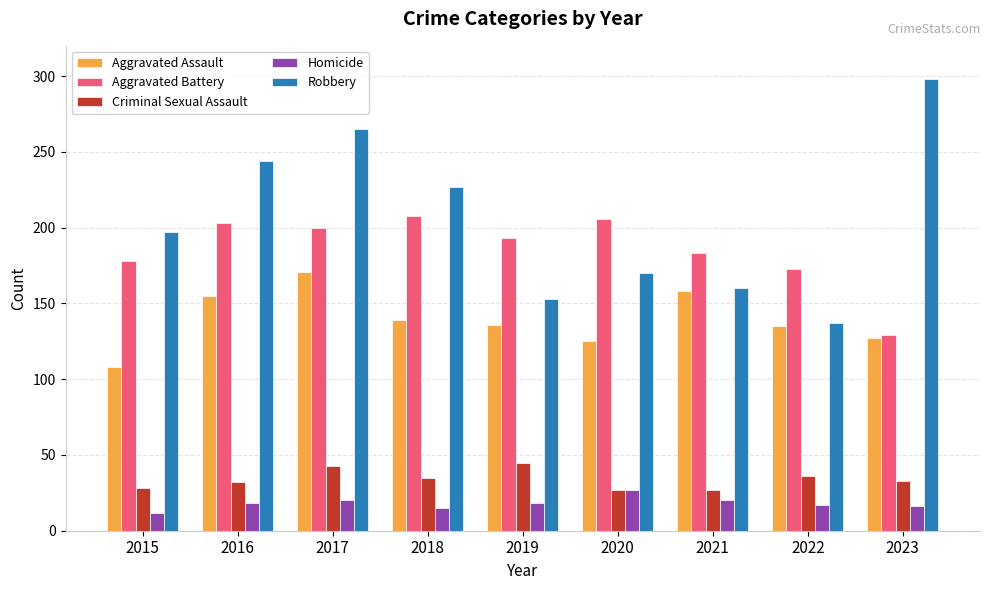

True or false: Aggravated Assault has a value of 110 at 2017.

False